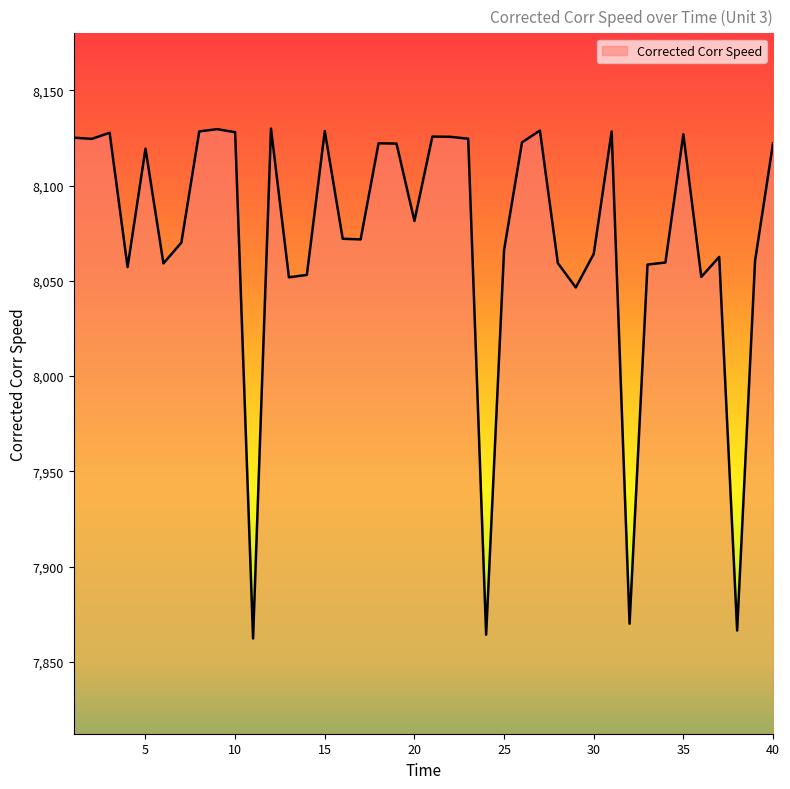

What is the minimum value shown in the chart?

7862.3